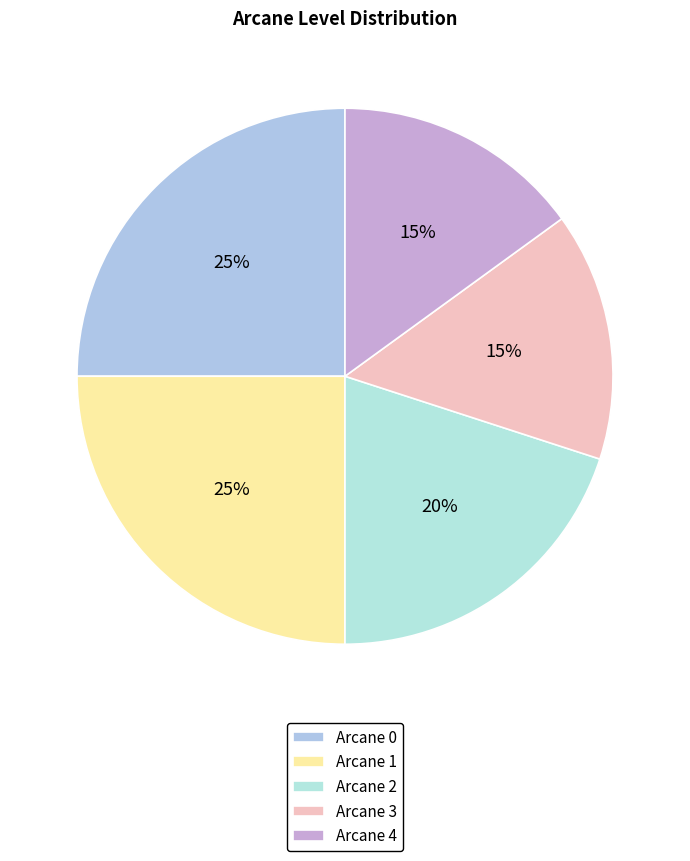

How many slices are in this pie chart?

5